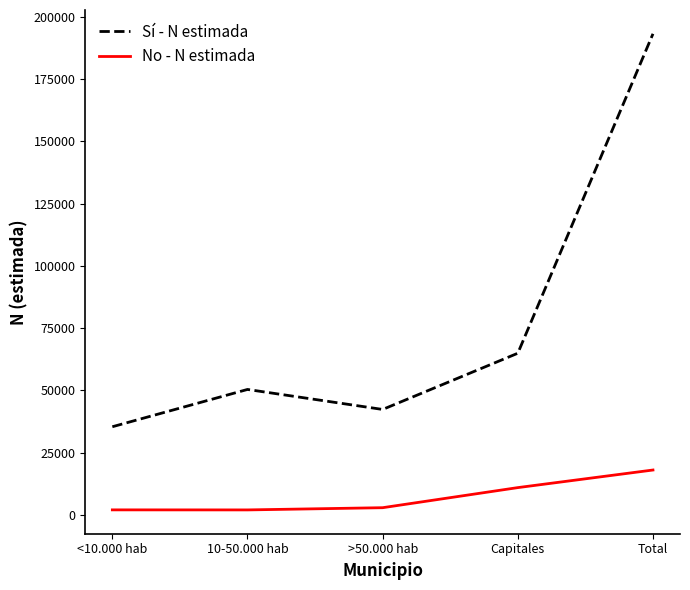

What is the difference between the highest and lowest values at Total?

175052